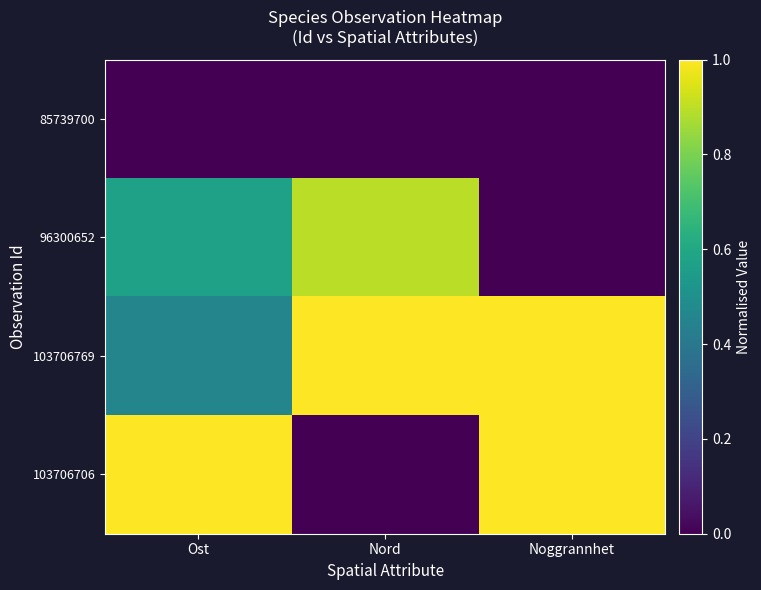

Reading left to right, list all the values displayed in this chart.

85739700: Ost=0.0	Nord=0.0	Noggrannhet=0.0
96300652: Ost=0.6	Nord=0.9	Noggrannhet=0.0
103706769: Ost=0.5	Nord=1.0	Noggrannhet=1.0
103706706: Ost=1.0	Nord=0.0	Noggrannhet=1.0